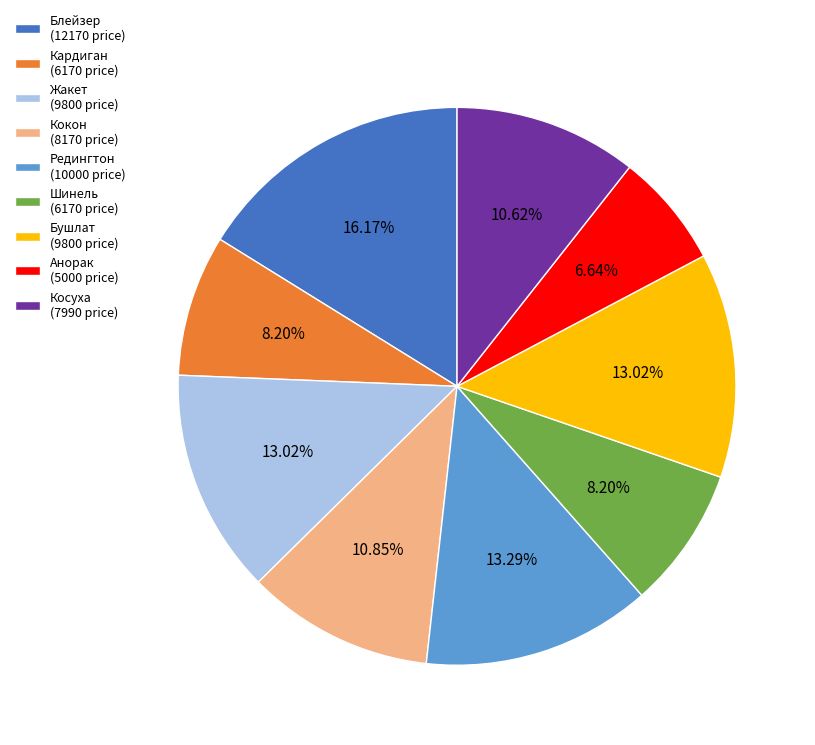

Does any single category account for the majority?

No